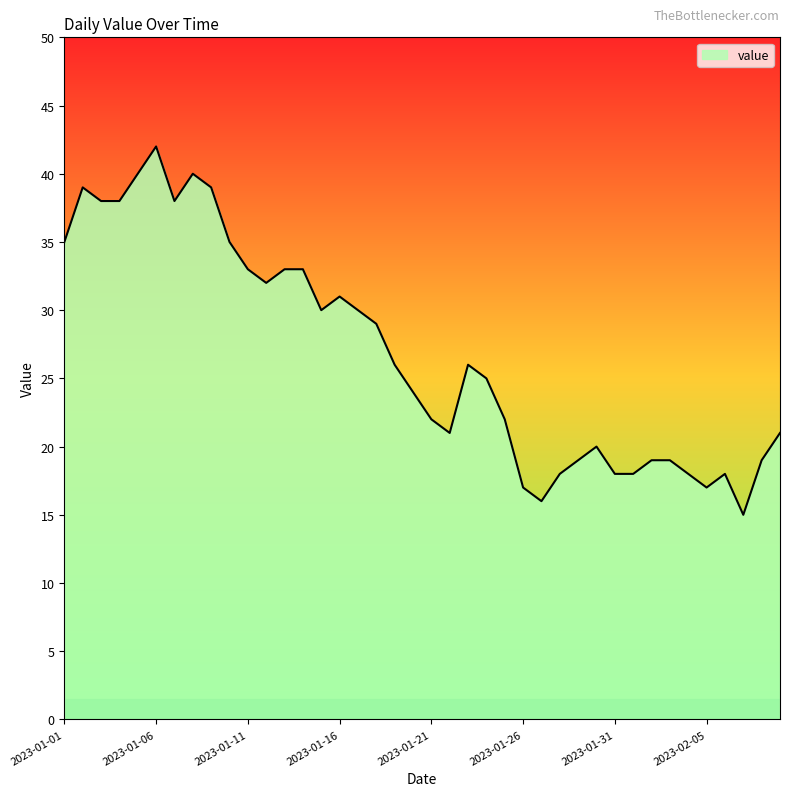

What is the difference between the maximum and minimum values?

27